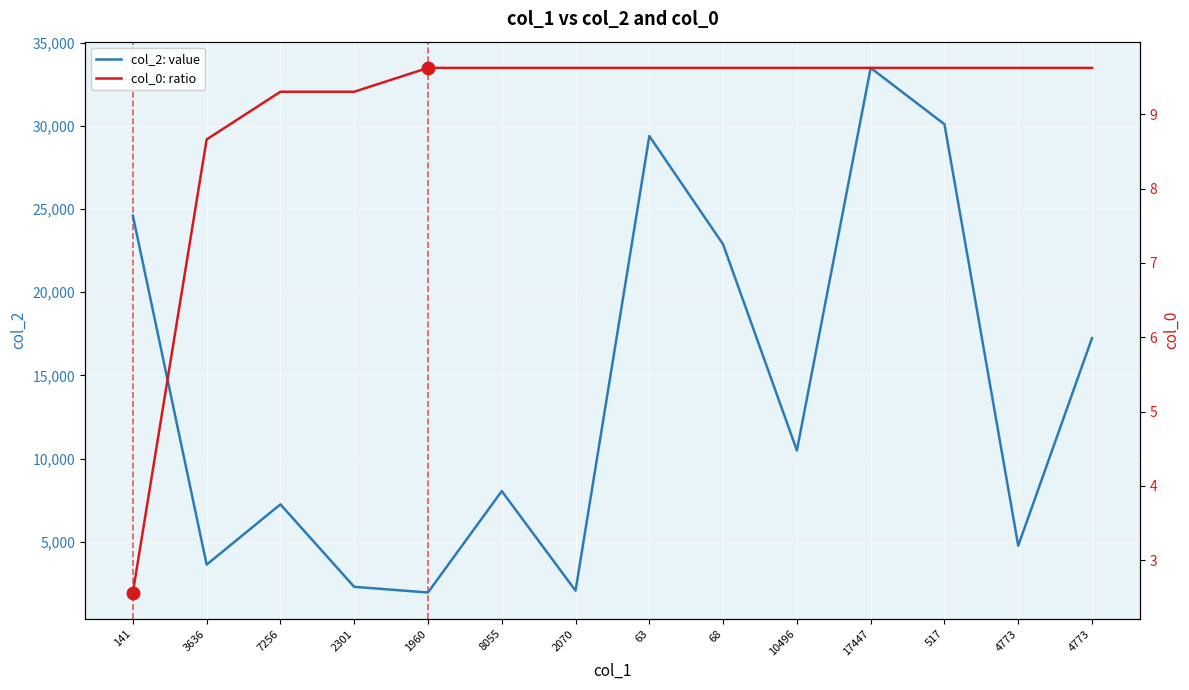

Which series has the largest total across all categories?

col_2: value